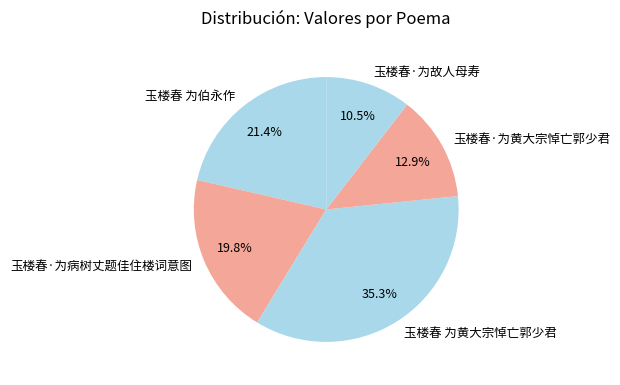

To the nearest percent, what is the difference between the largest and smallest slice percentages?

25%